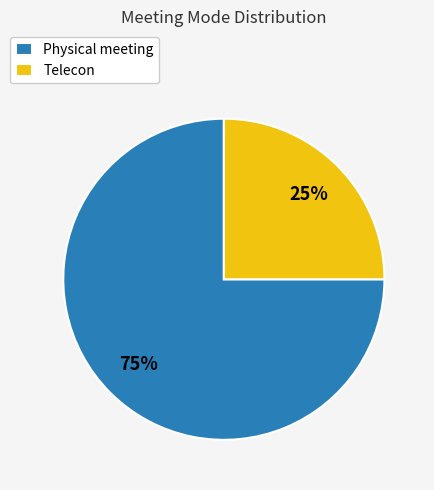

Which slice is the smallest?

Telecon